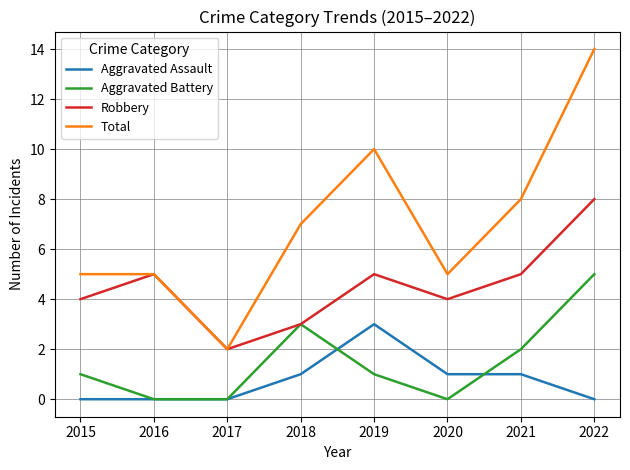

Read the Robbery value at 2021.

5